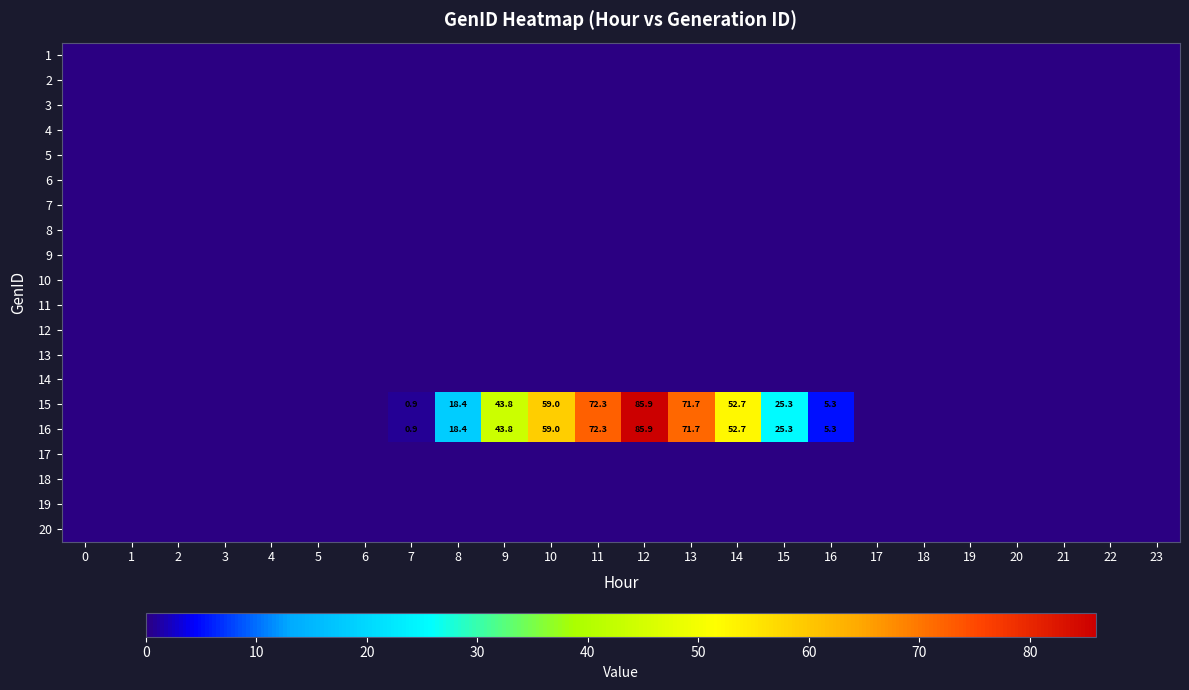

Count the number of data series in this chart.

20